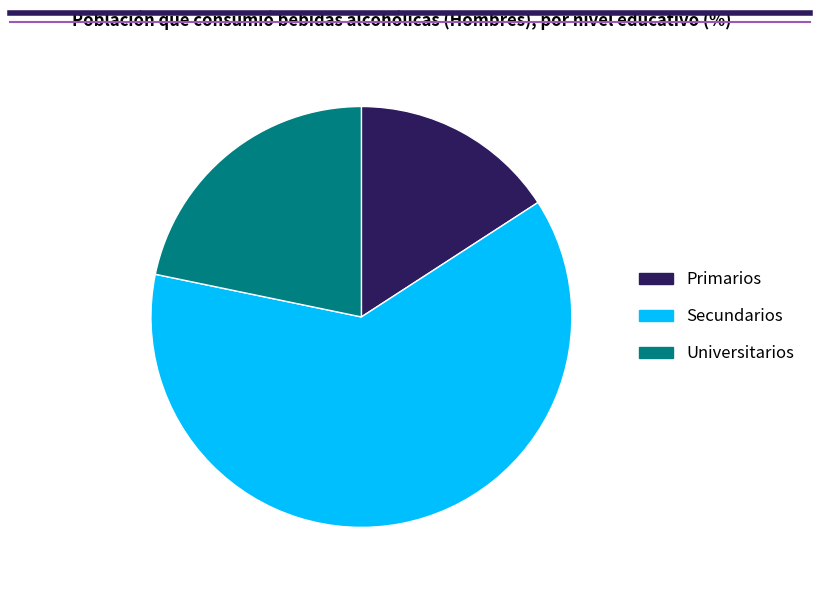

Rank the categories by value from highest to lowest.

Secundarios, Universitarios, Primarios